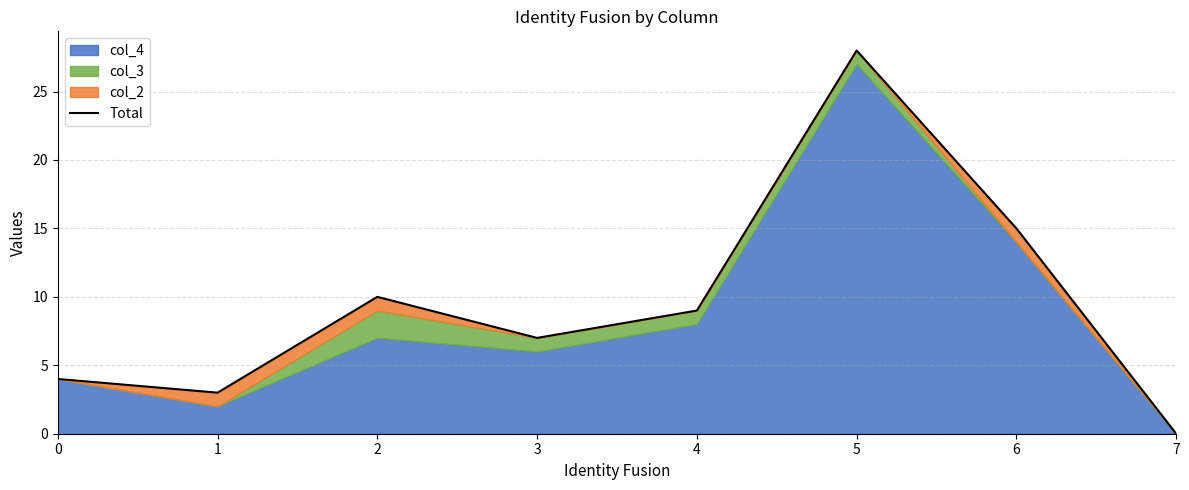

Which has a higher value, 5 or 2?

5